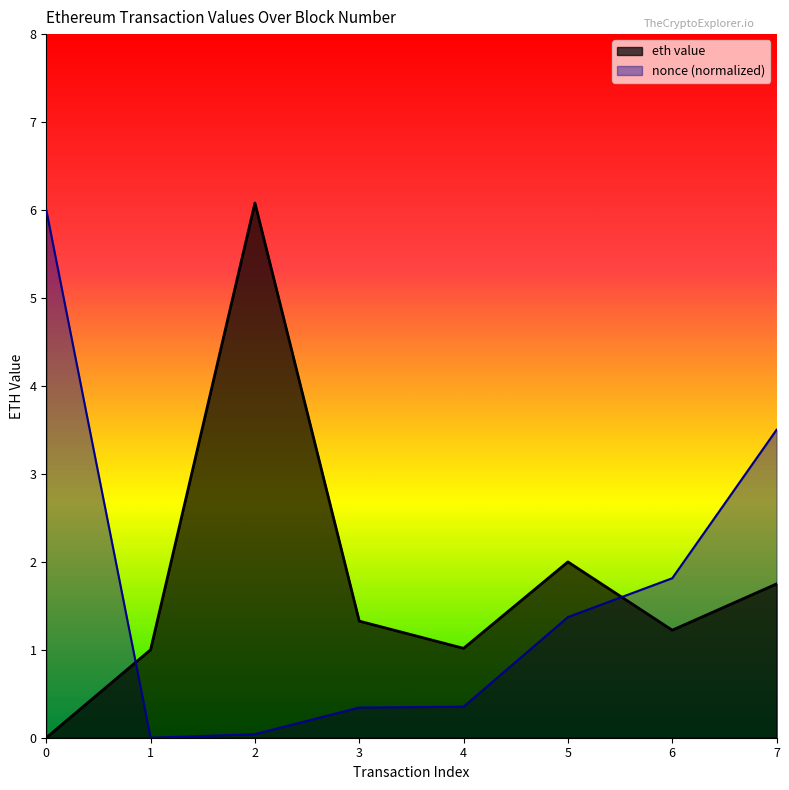

How many points are lower than both their immediate neighbors (excluding endpoints)?

2